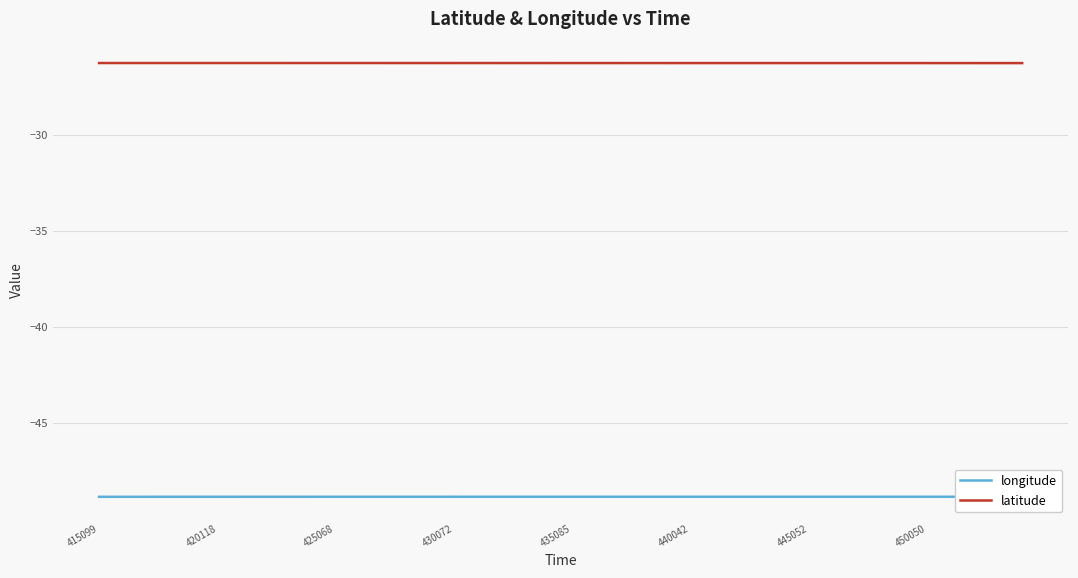

List the series in order of their peak value, highest first.

latitude, longitude